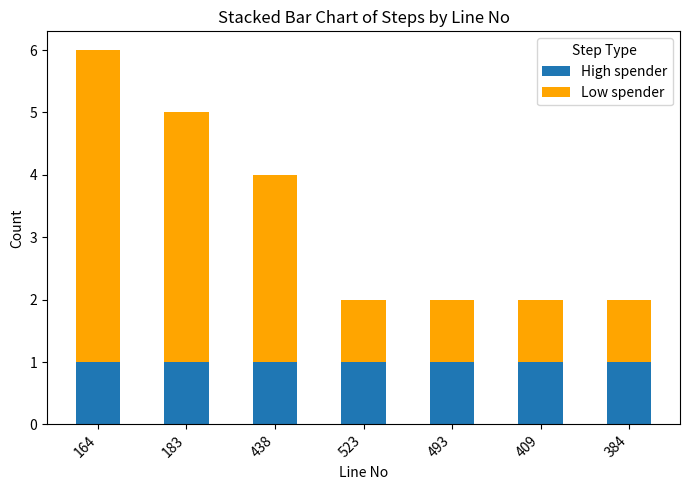

How many distinct data groups are displayed?

2